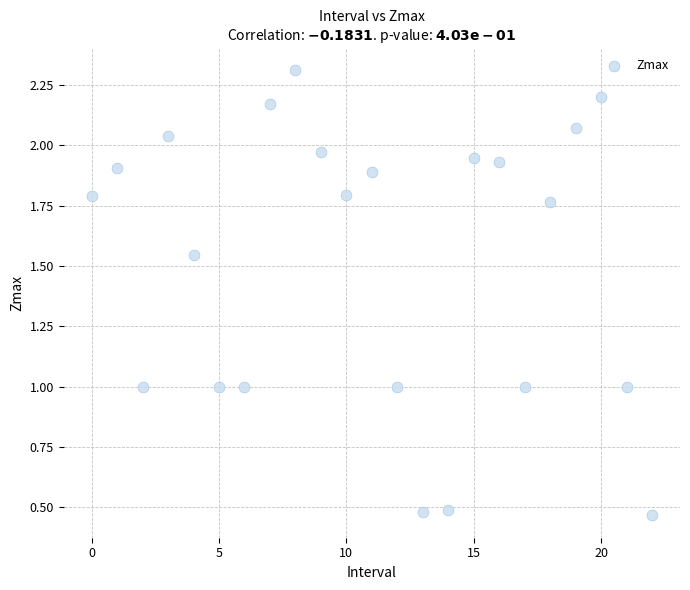

How many points are shown in the scatter plot?

23